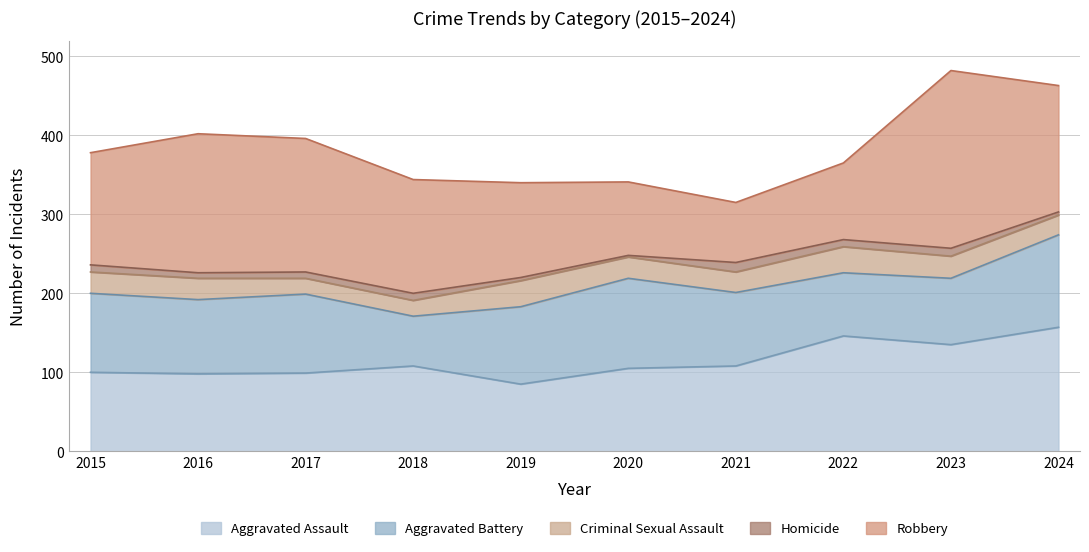

What is the difference between the maximum and minimum values in the Homicide series?

10